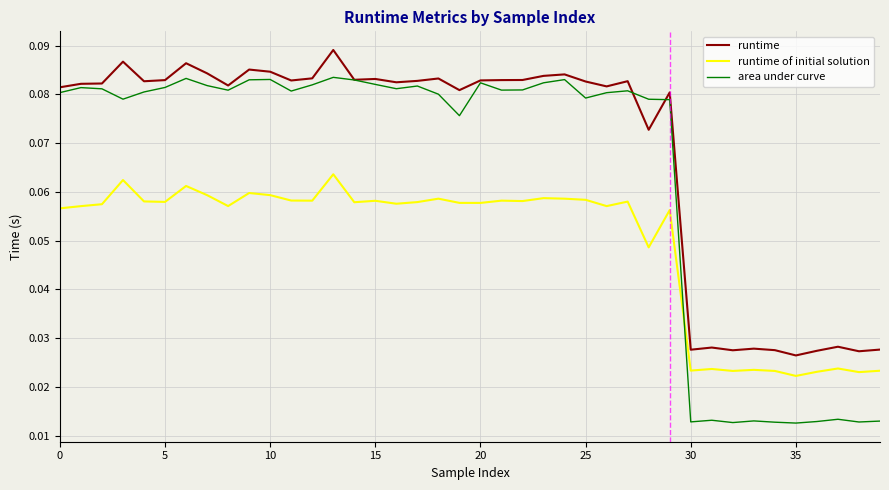

Which series has the largest range (max minus min)?

area under curve